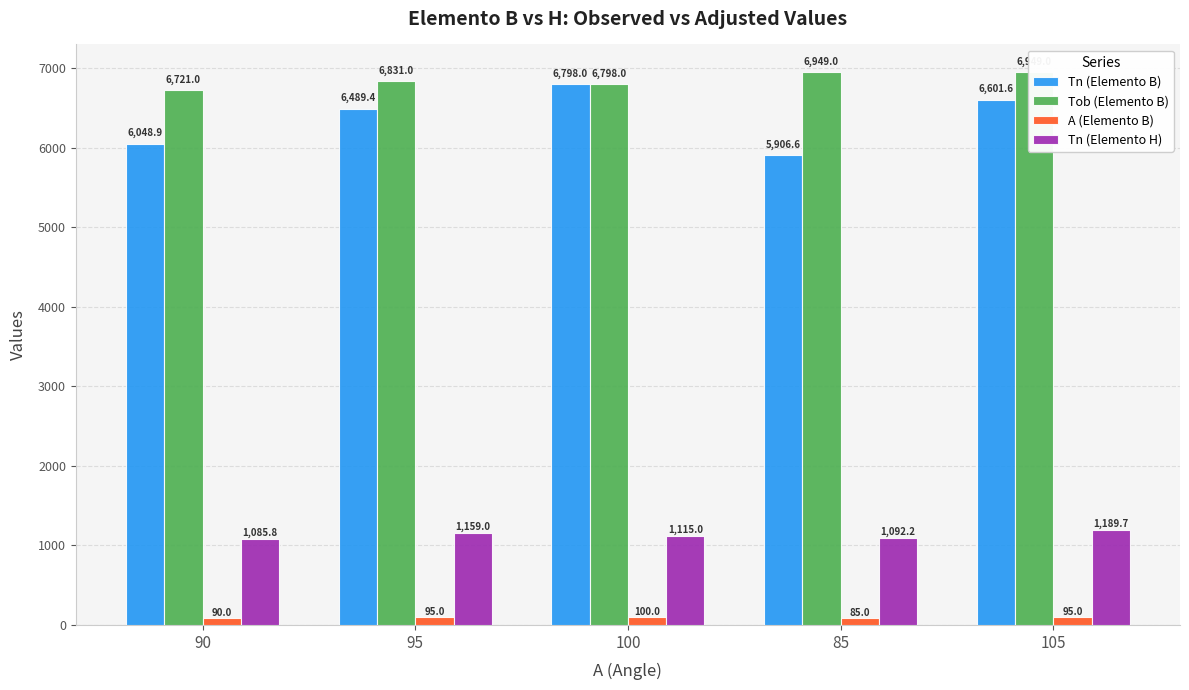

What is the total value across all series at 105?

14835.2